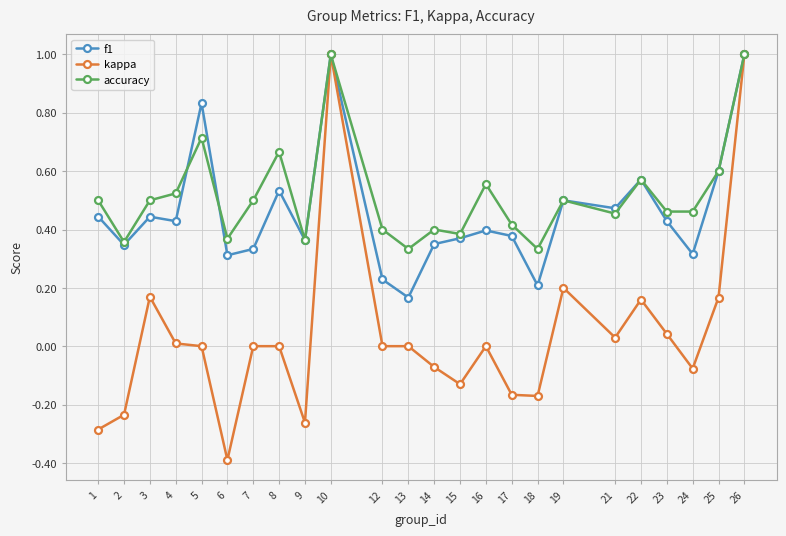

What is the maximum value shown in the chart?

1.0